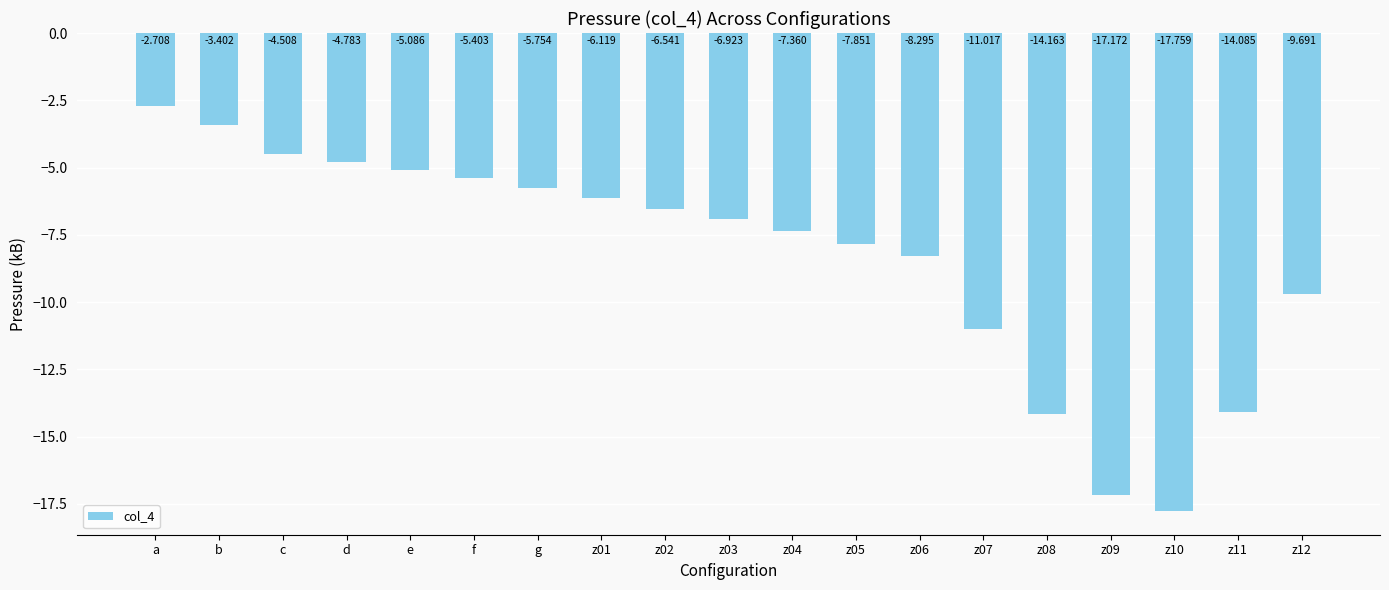

How many distinct data groups are displayed?

1